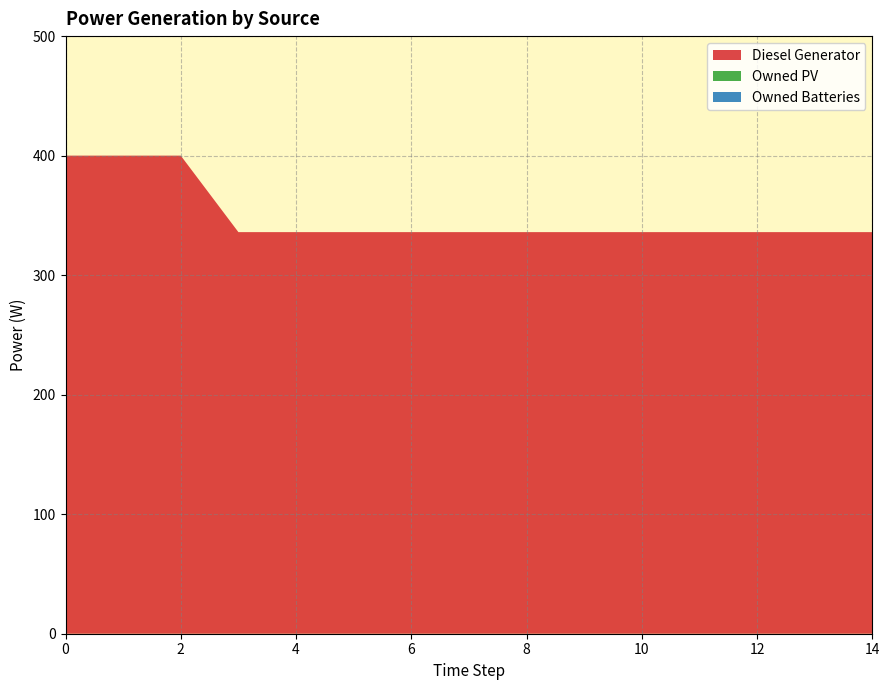

Reading left to right, what are all the values shown in this chart?

Diesel Generator: 0=400	1=400	2=400	3=336	4=336	5=336	6=336	7=336	8=336	9=336	10=336	11=336	12=336	13=336	14=336
Owned PV: 0=0	1=0	2=0	3=0	4=0	5=0	6=0	7=0	8=0	9=0	10=0	11=0	12=0	13=0	14=0
Owned Batteries: 0=0	1=0	2=0	3=0	4=0	5=0	6=0	7=0	8=0	9=0	10=0	11=0	12=0	13=0	14=0